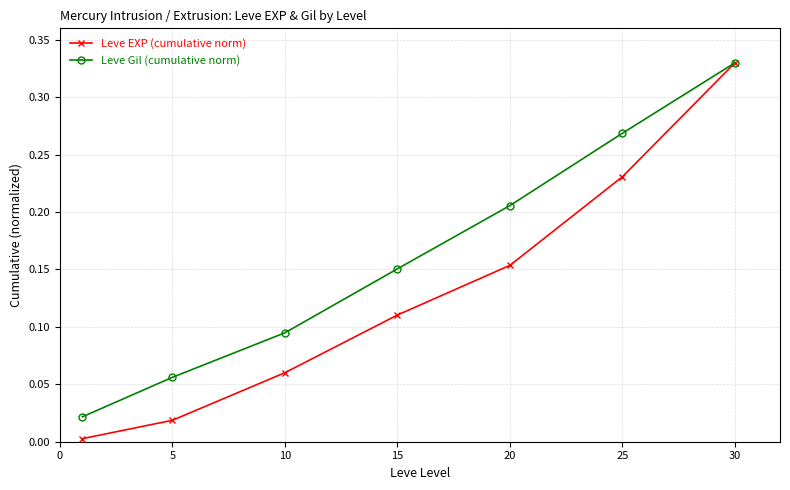

True or false: Leve EXP (cumulative norm) has more than 0 interior local peaks.

False